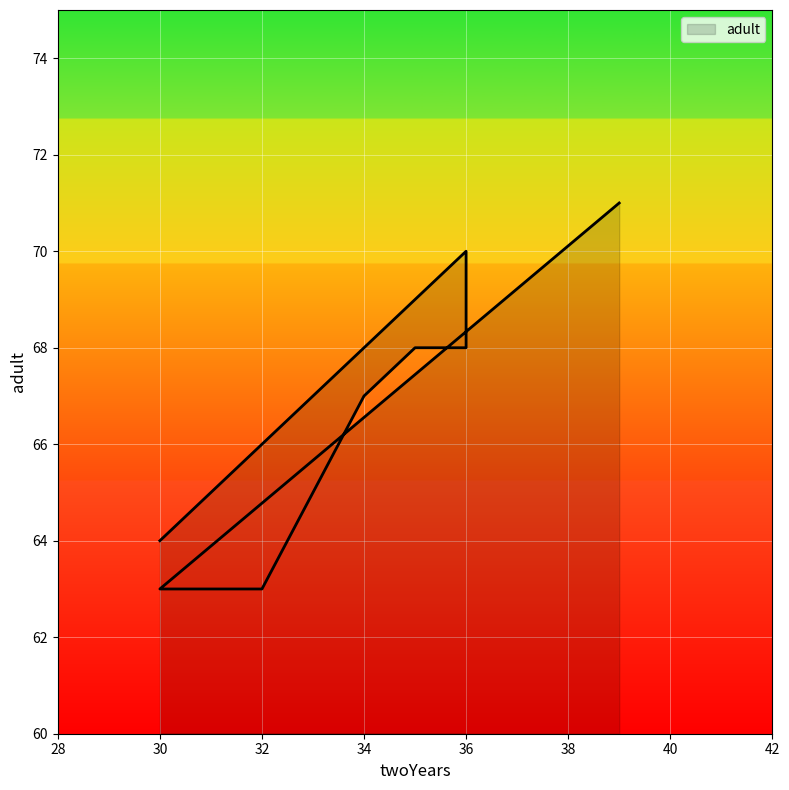

What is the value of the 3rd point from the left?

63